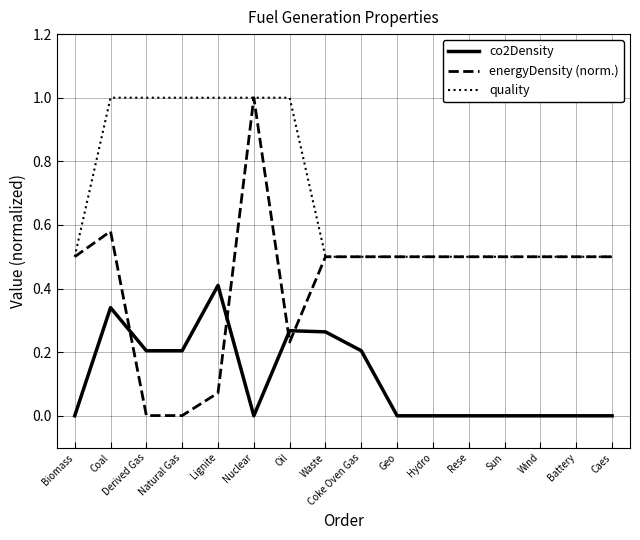

At which category is the sum across all series the highest?

Nuclear